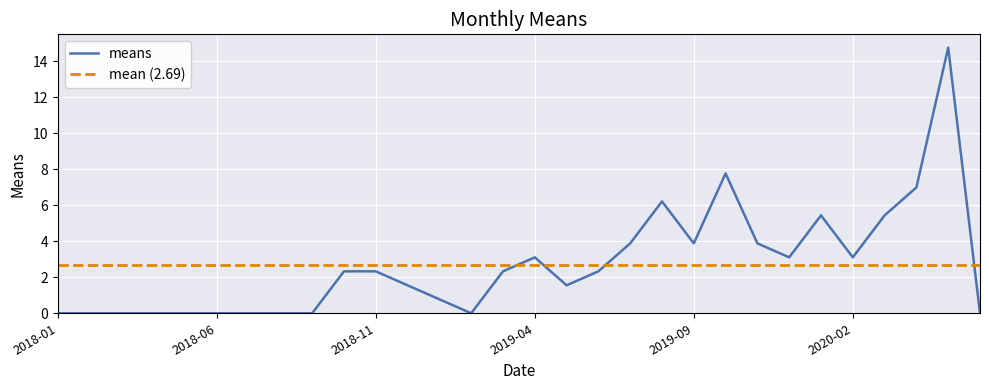

What value does the data have at 2019-06?

2.3